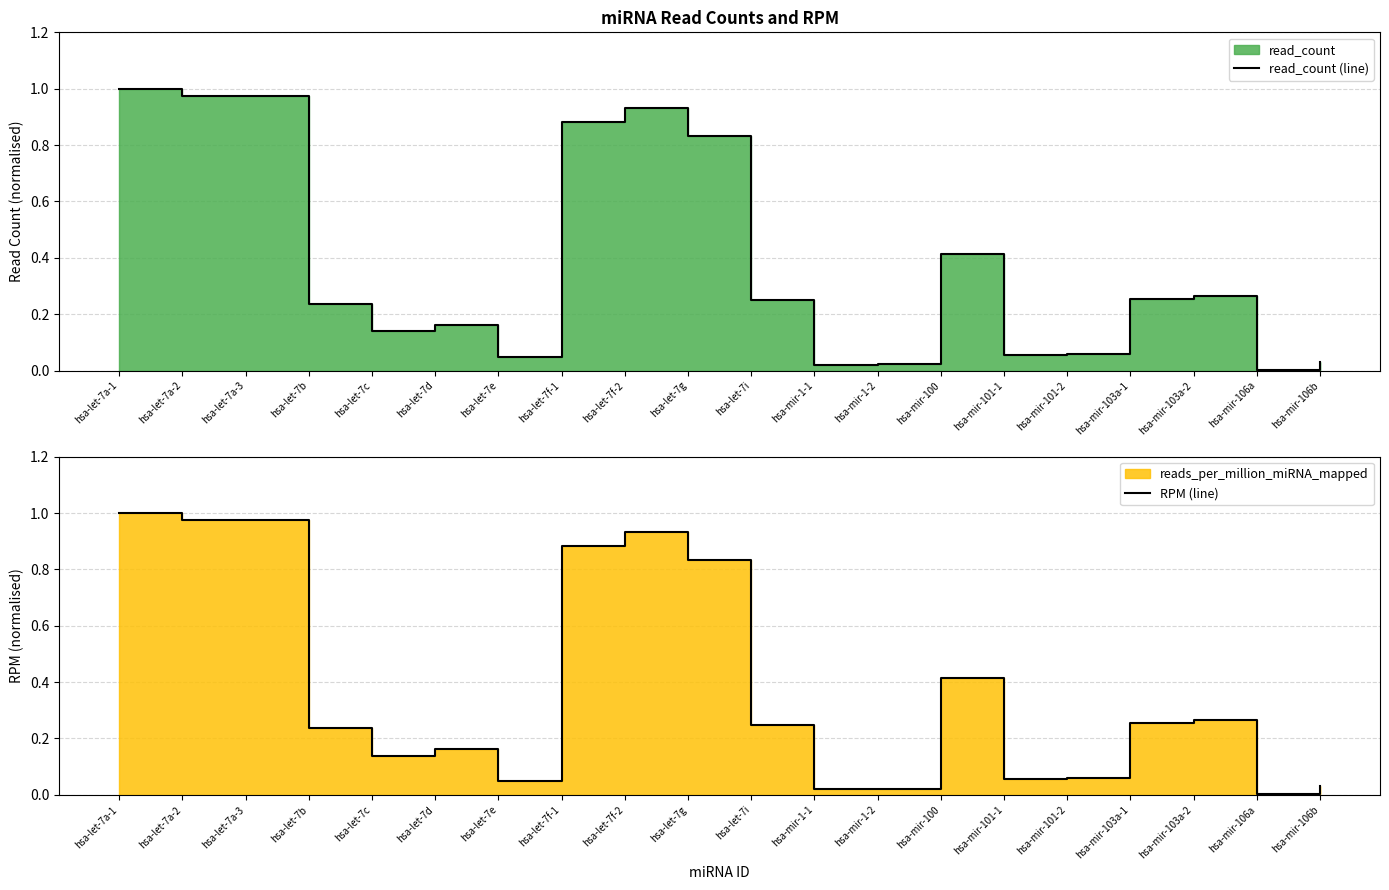

Is the value of read_count (line) at hsa-let-7g greater than the value of RPM (line) at hsa-let-7a-2?

No